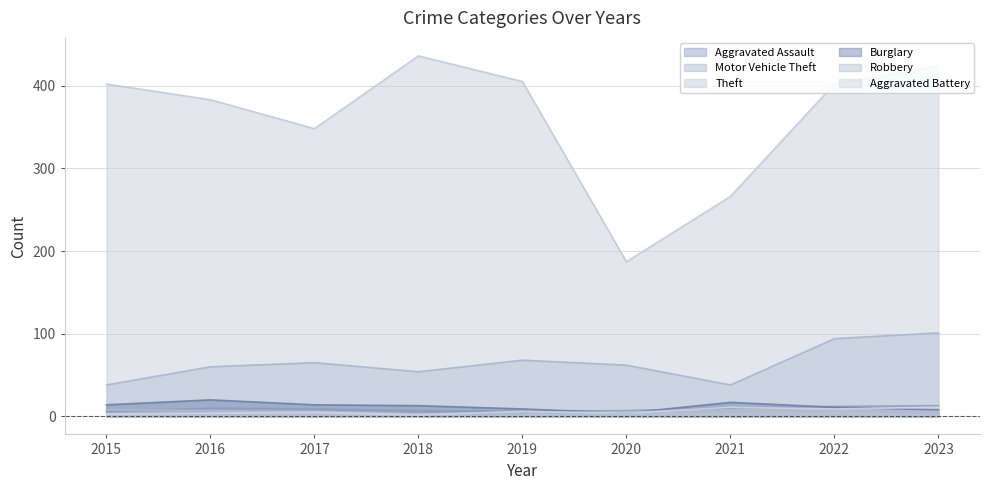

At how many categories does at least one series exceed 279?

7